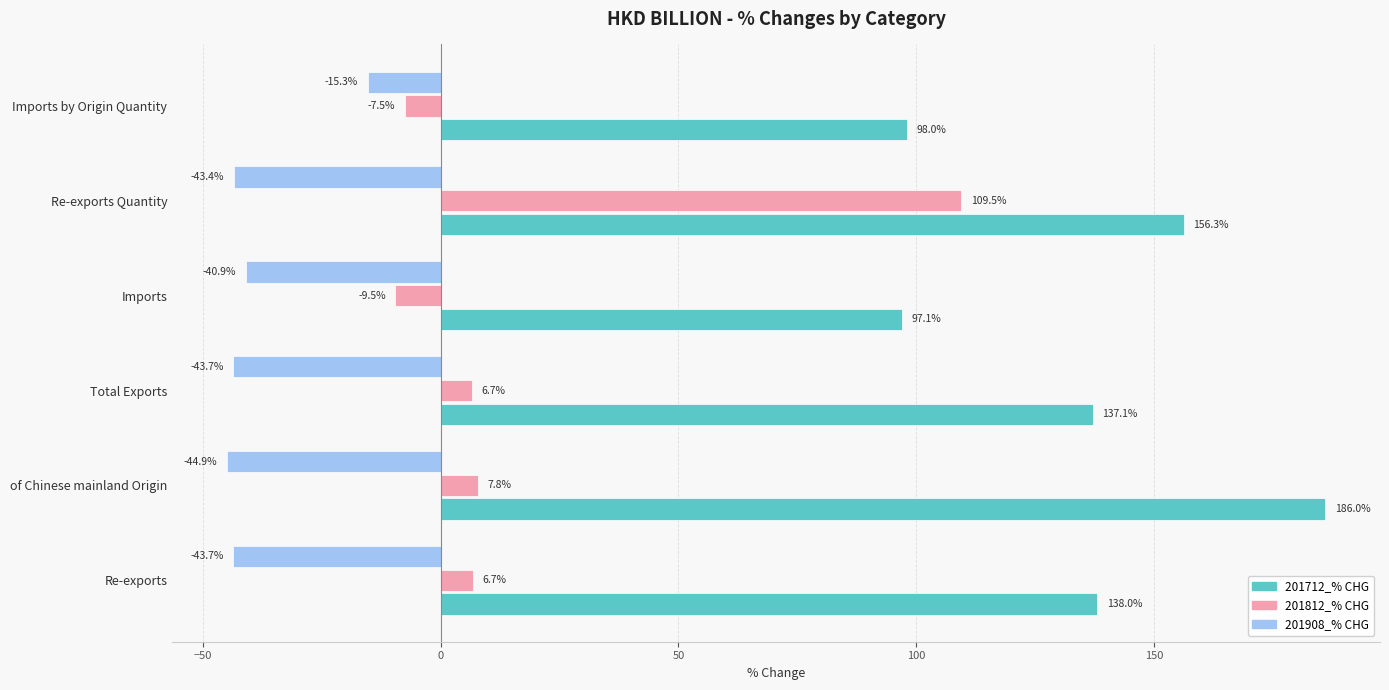

At which label is 201908_% CHG closest to -30?

Imports